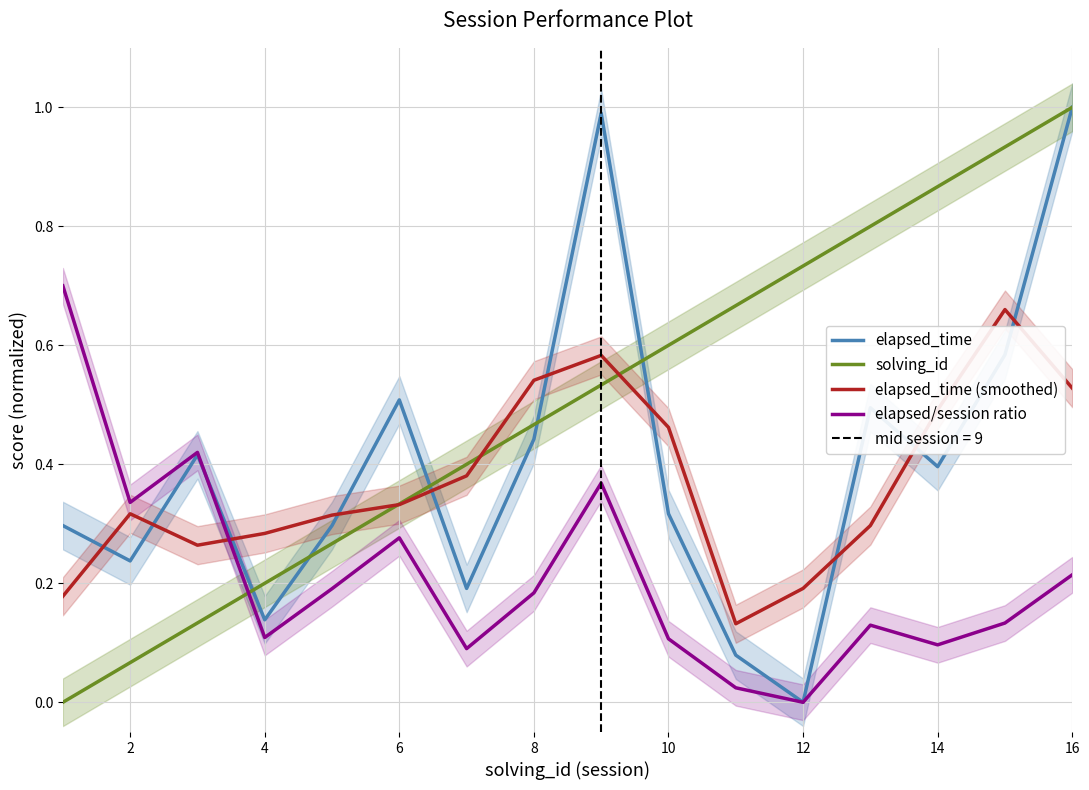

Rank the series by their maximum value, from lowest to highest.

elapsed_time (smoothed), elapsed/session ratio, elapsed_time, solving_id